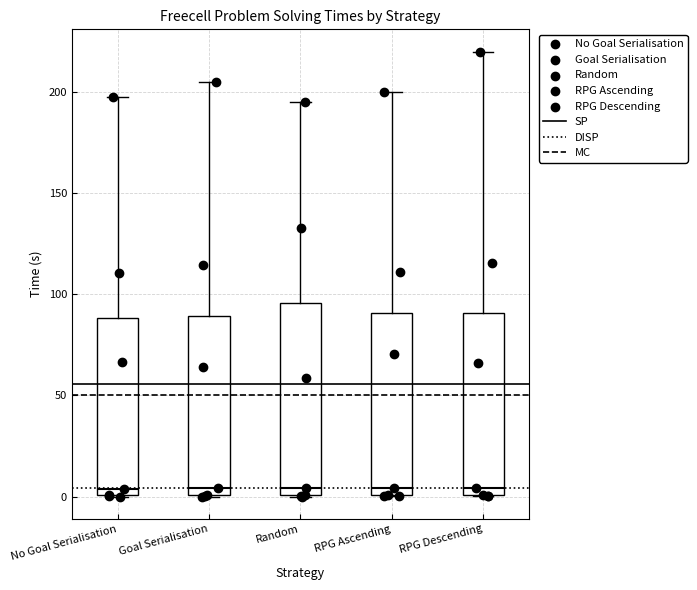

Reading left to right, transcribe this box plot: for each box, give where its median line is, the range the box spans, and where its two whiskers end, as read against the y-axis. The values are not printed on the chart, so give them approximately, as read against the axis.

No Goal Serialisation: median 5, box 0 to 90, whiskers 0 to 195
Goal Serialisation: median 5, box 0 to 90, whiskers 0 to 205
Random: median 5, box 0 to 95, whiskers 0 to 195
RPG Ascending: median 5, box 0 to 90, whiskers 0 to 200
RPG Descending: median 5, box 0 to 90, whiskers 0 to 220